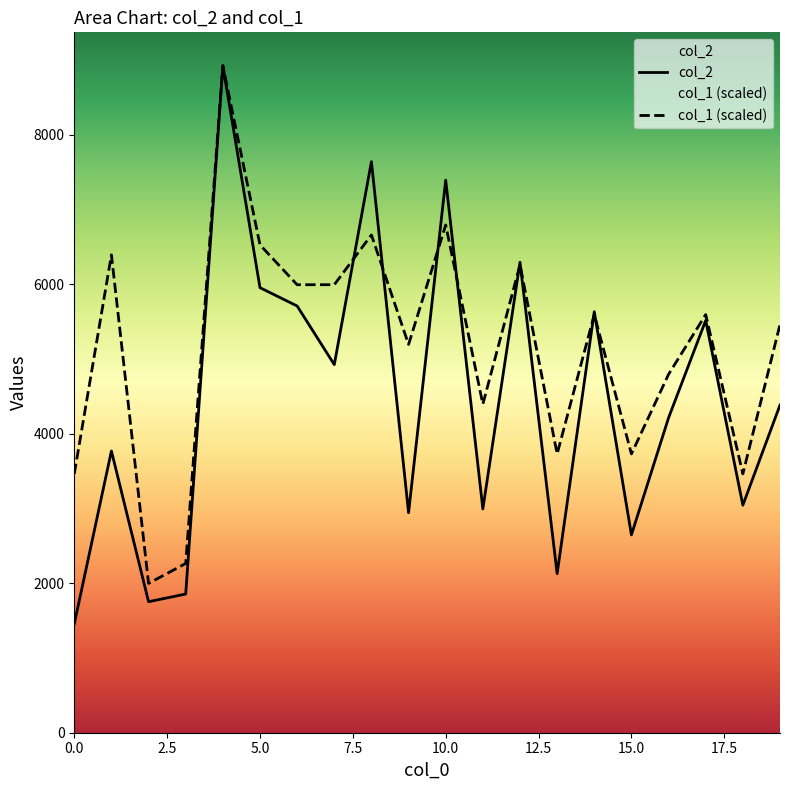

What is the sum of all col_1 values?

103190.7